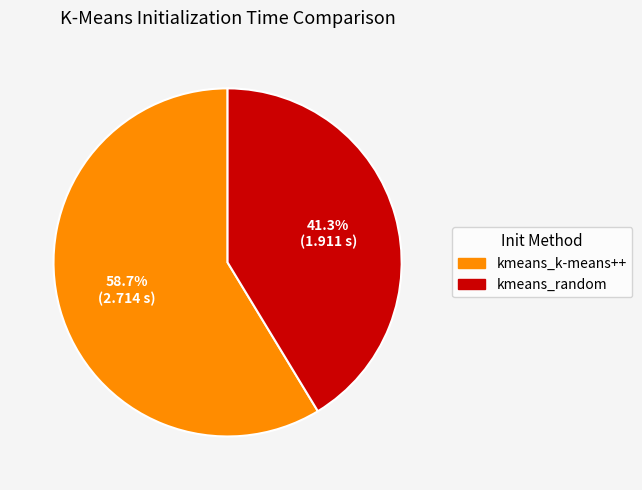

To the nearest percent, what percentage of the pie is kmeans_random?

41%